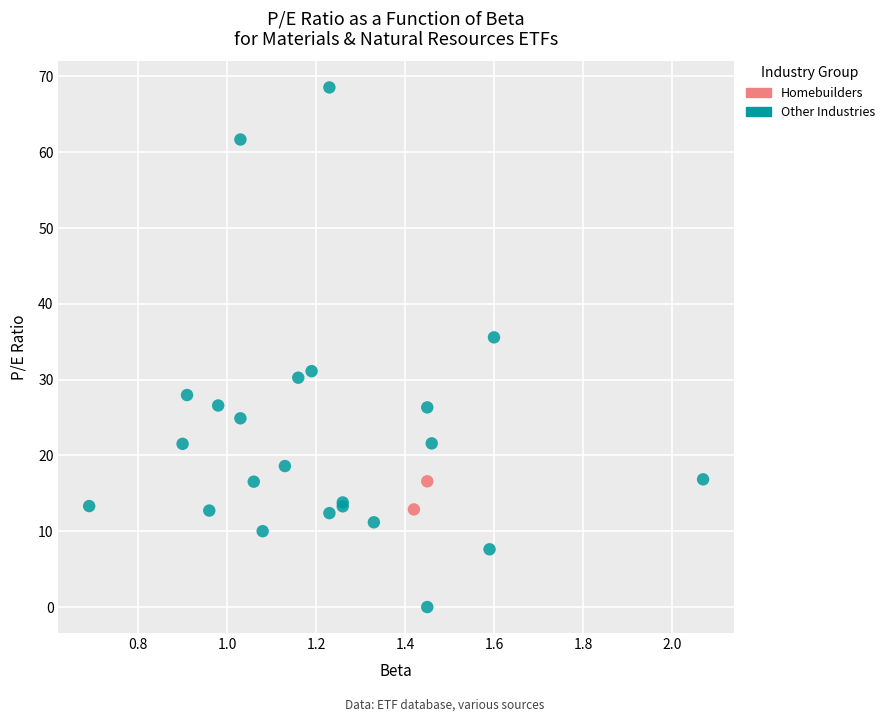

What are all the series names shown in the legend?

Homebuilders, Other Industries